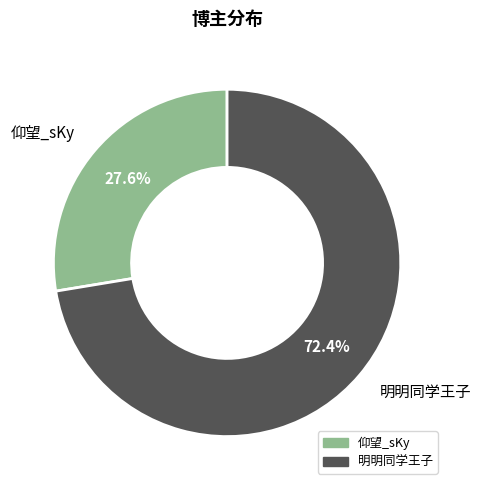

Which has a higher value, 明明同学王子 or 仰望_sKy?

明明同学王子